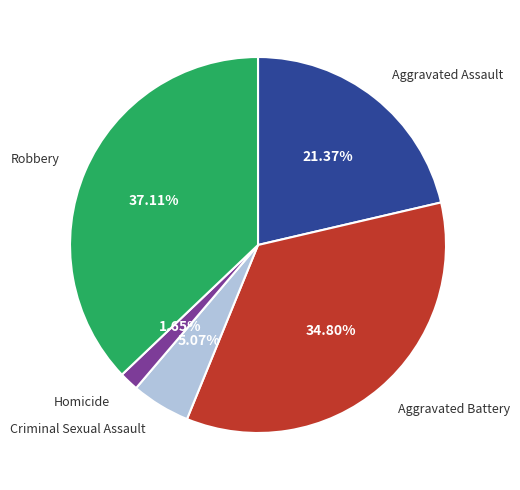

Is there any slice that represents more than half of the pie?

No